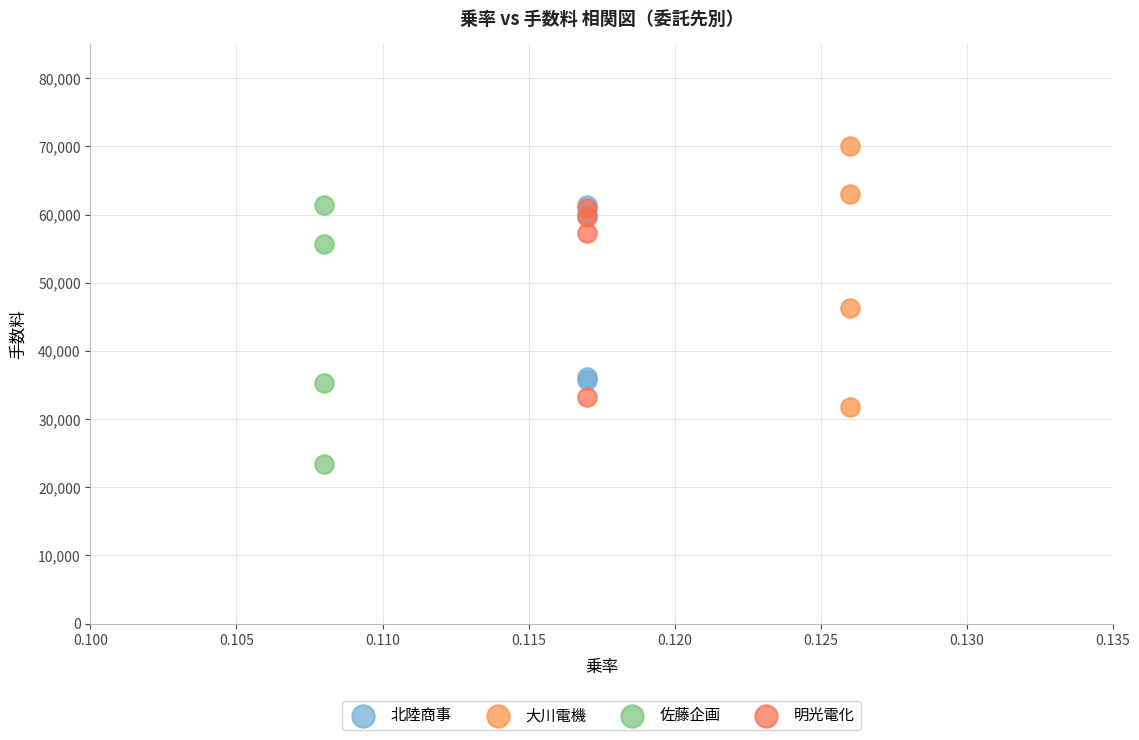

Which series has the largest Y range (max minus min)?

大川電機